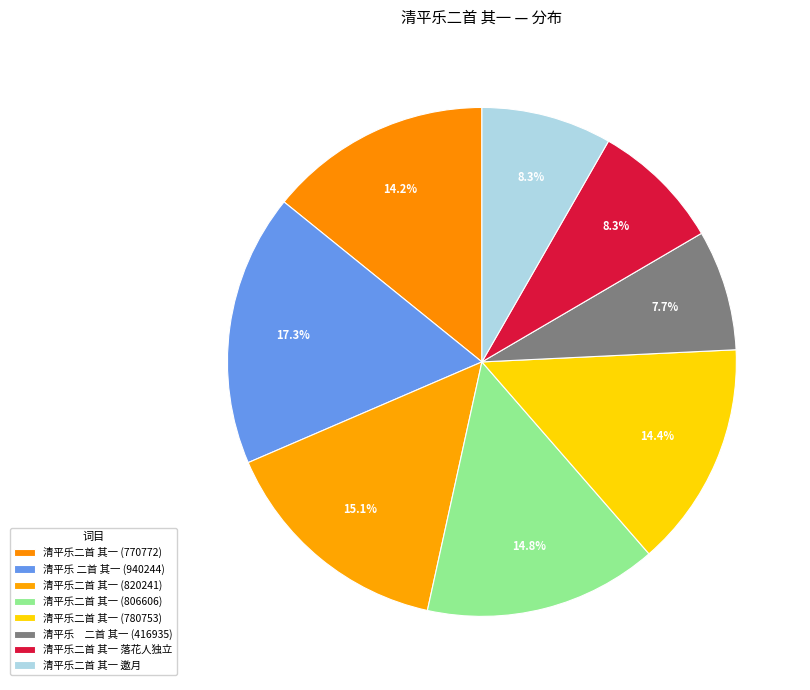

Which category has the biggest portion of the pie?

清平乐 二首 其一 (940244)